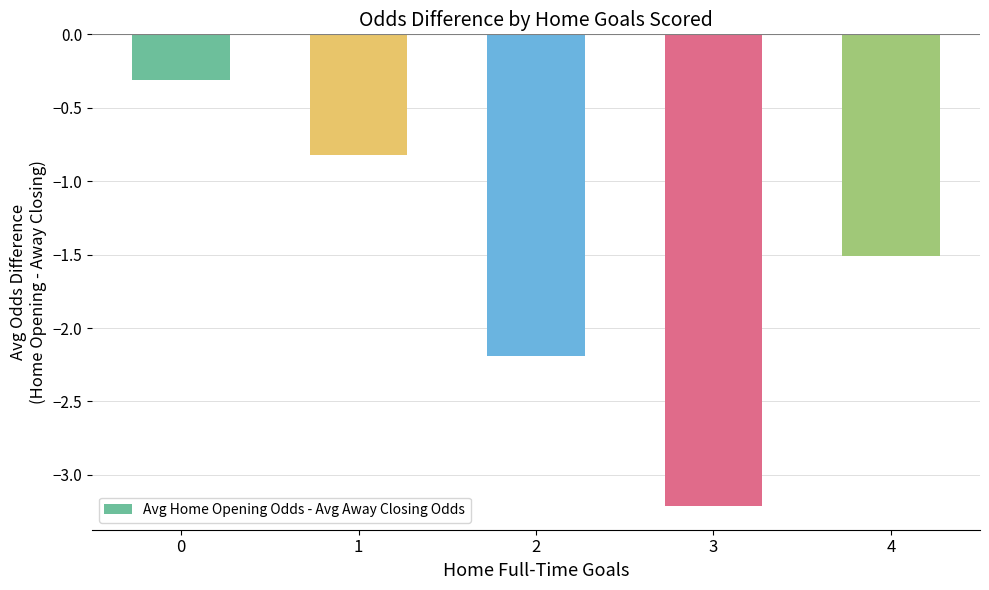

Read the value at 4.

-1.5